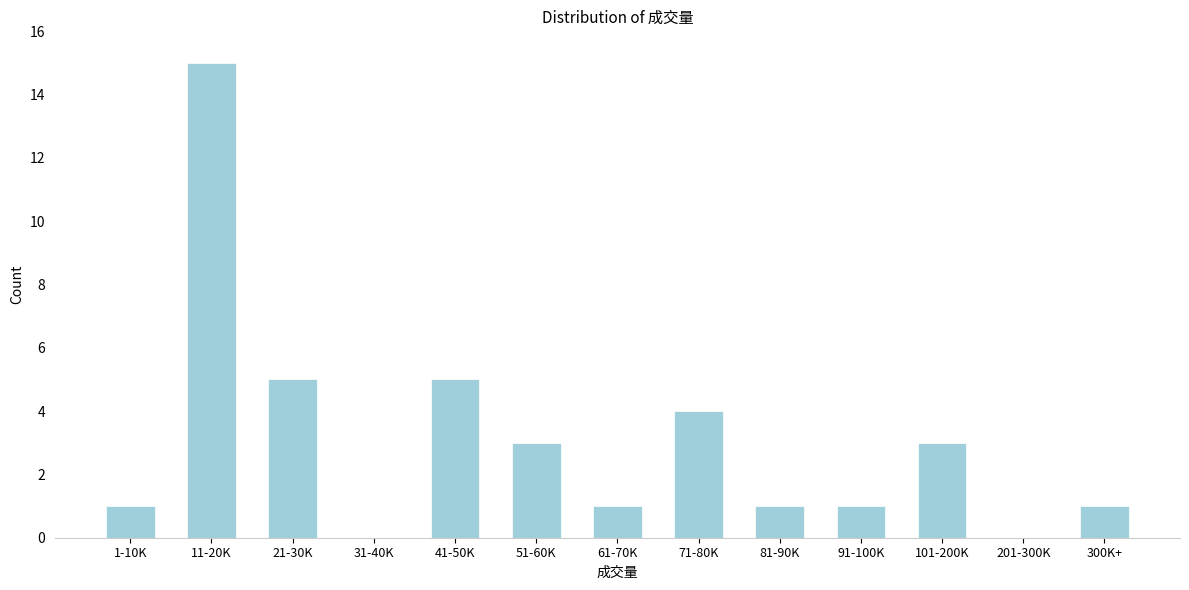

Reading left to right, what are all the values shown in this chart?

1-10K=1	11-20K=15	21-30K=5	31-40K=0	41-50K=5	51-60K=3	61-70K=1	71-80K=4	81-90K=1	91-100K=1	101-200K=3	201-300K=0	300K+=1